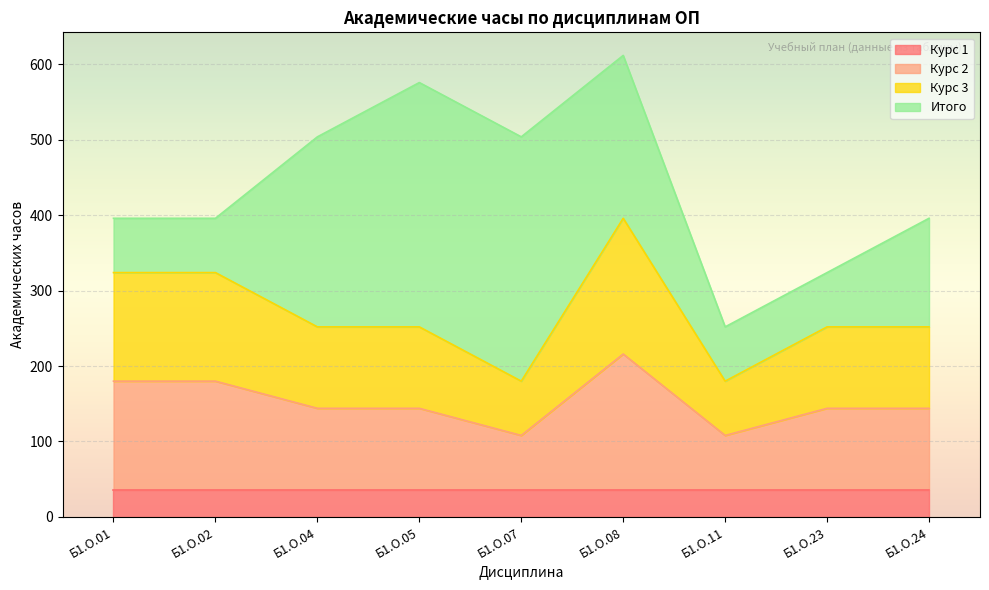

Which label corresponds to the smallest value in the chart?

Б1.О.07